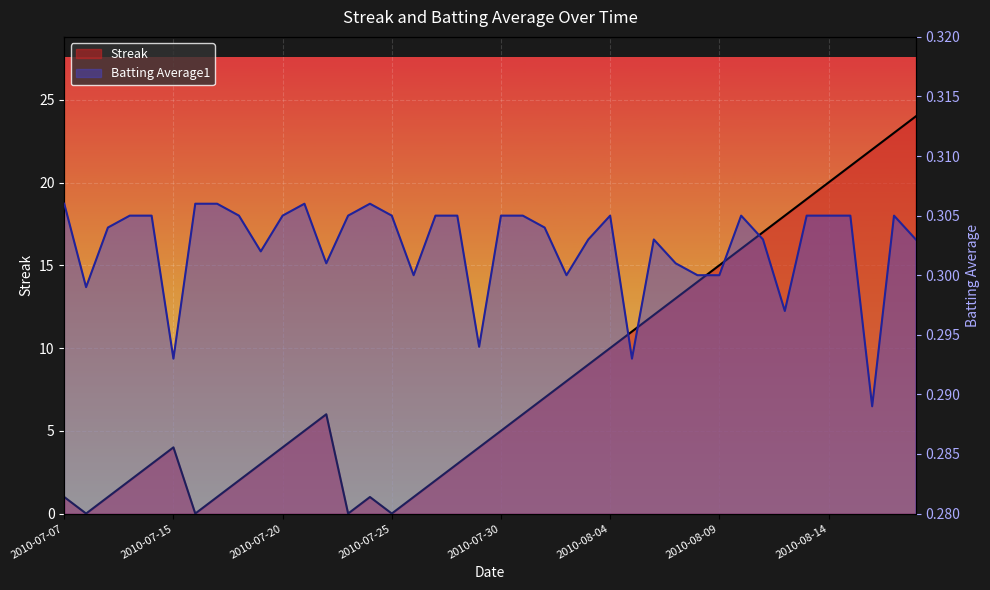

Which series has the largest total across all categories?

Streak